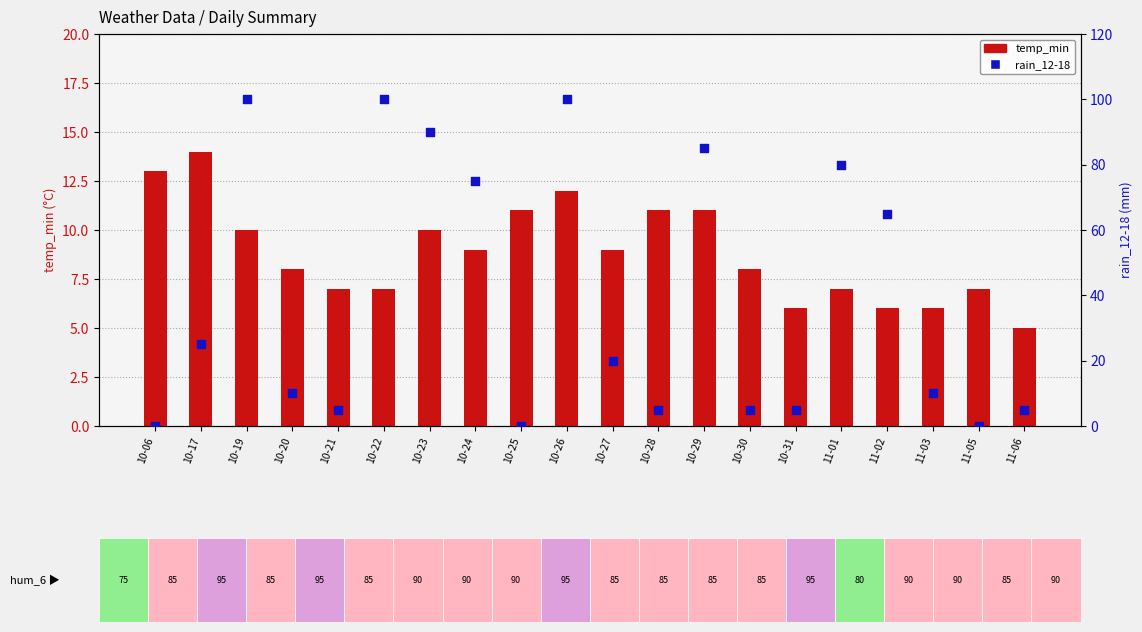

Is the value of rain_12-18 at 10-29 greater than the value of temp_min at 10-22?

Yes